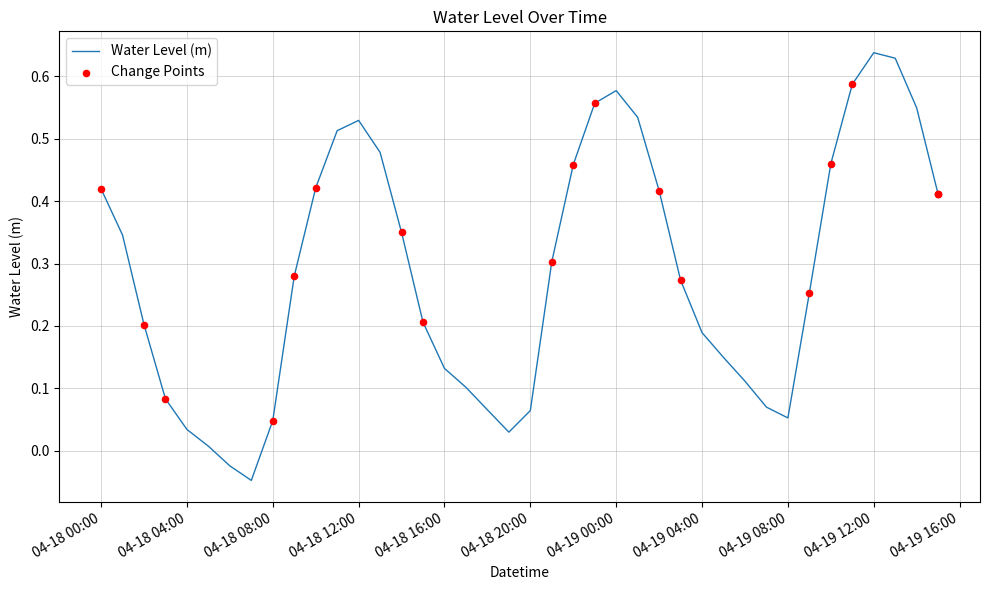

What is the difference between the maximum and minimum values?

0.7